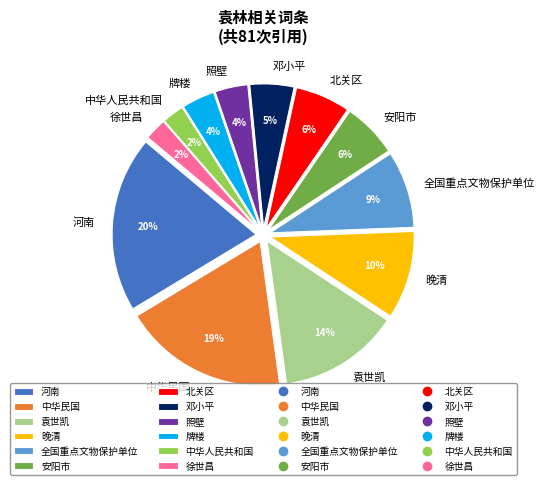

Does 全国重点文物保护单位 account for over 50% of the chart?

No